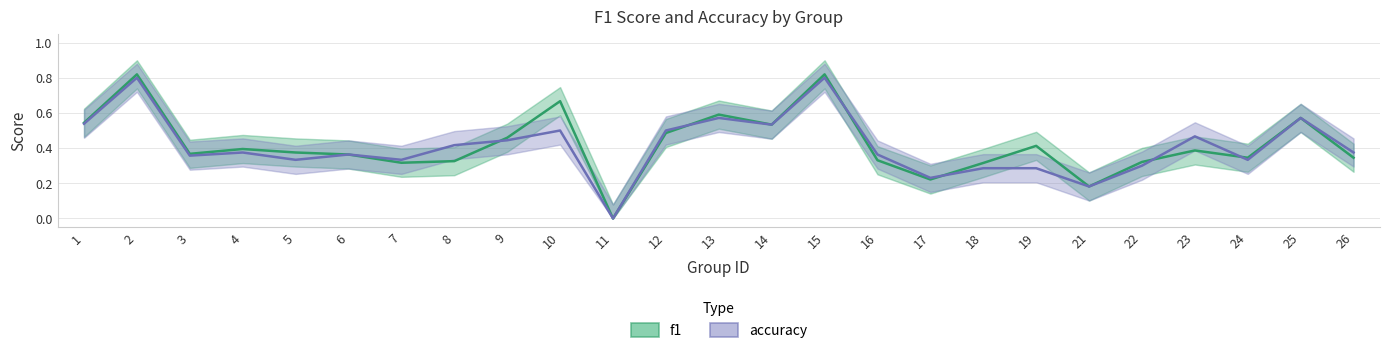

The accuracy series shows 0.5 at 18. True or false?

False